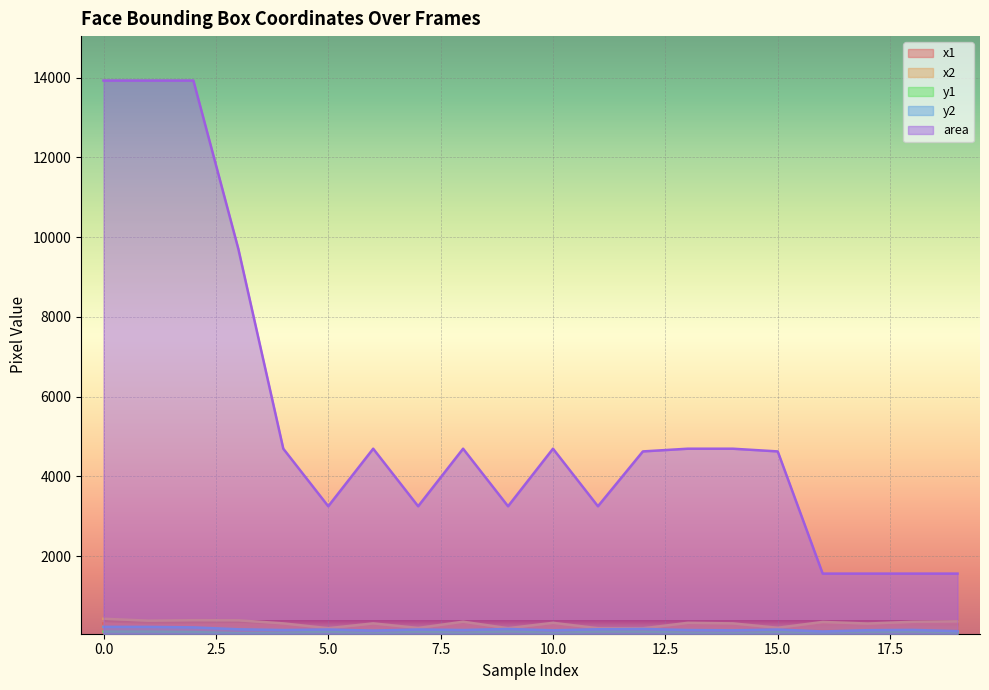

How many data points in area are less than 4692?

10